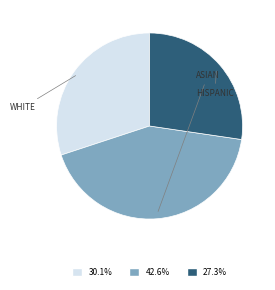

Is there any slice that represents more than half of the pie?

No